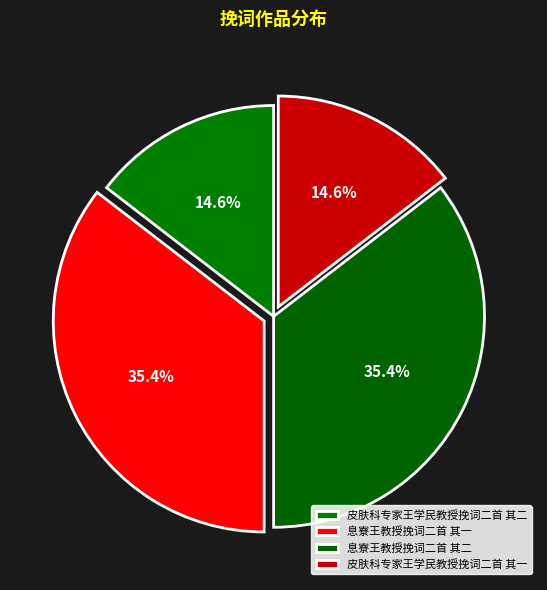

True or false: 皮肤科专家王学民教授挽词二首 其一 accounts for 15% of the total.

True